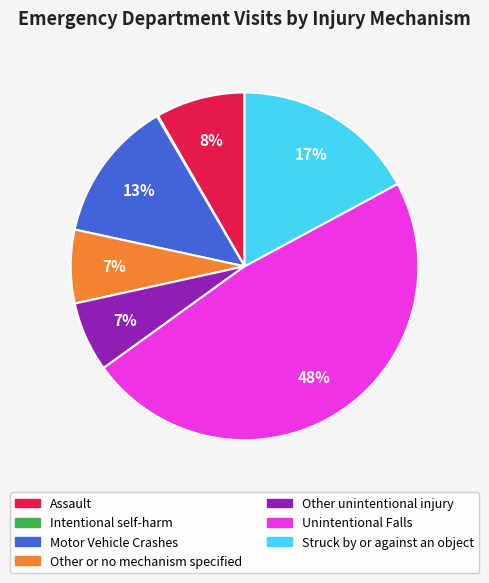

To the nearest percent, what is the difference between the Struck by or against an object and Motor Vehicle Crashes slice percentages?

4%